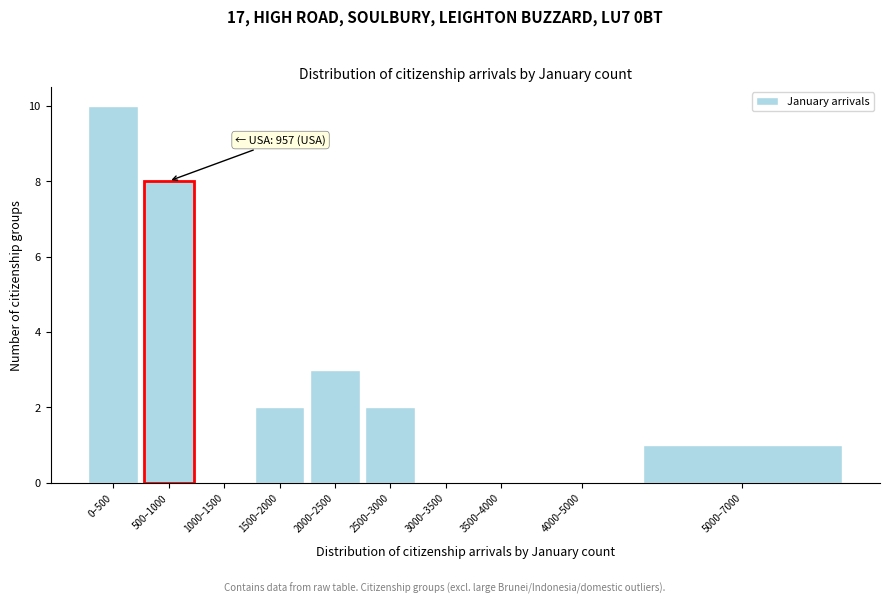

Reading right to left, extract all data points from this chart.

5000–7000=1	4000–5000=0	3500–4000=0	3000–3500=0	2500–3000=2	2000–2500=3	1500–2000=2	1000–1500=0	500–1000=8	0–500=10